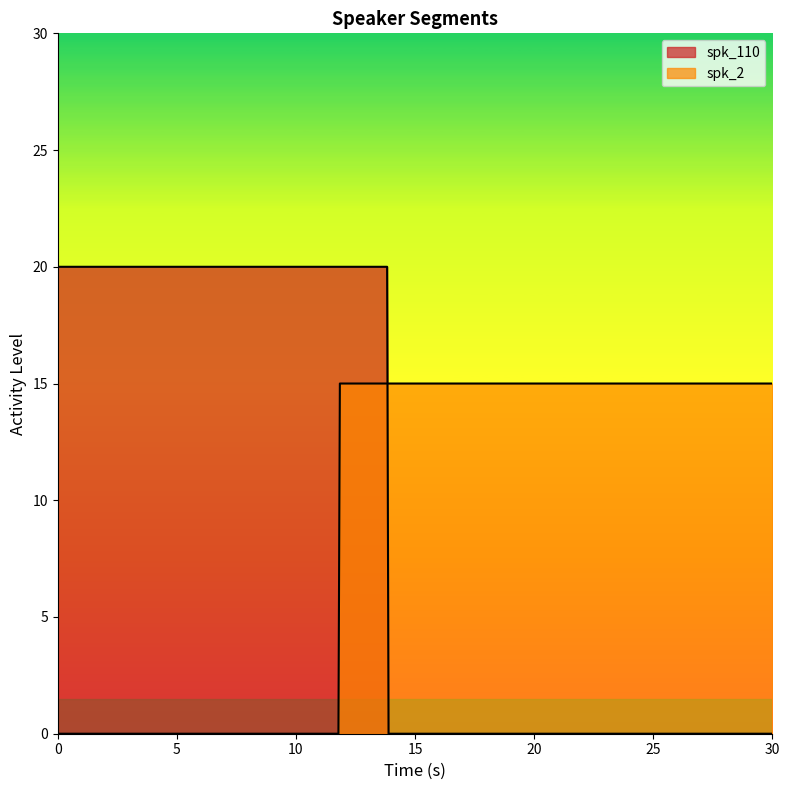

What is the label of the 2nd point from the left?

11.835